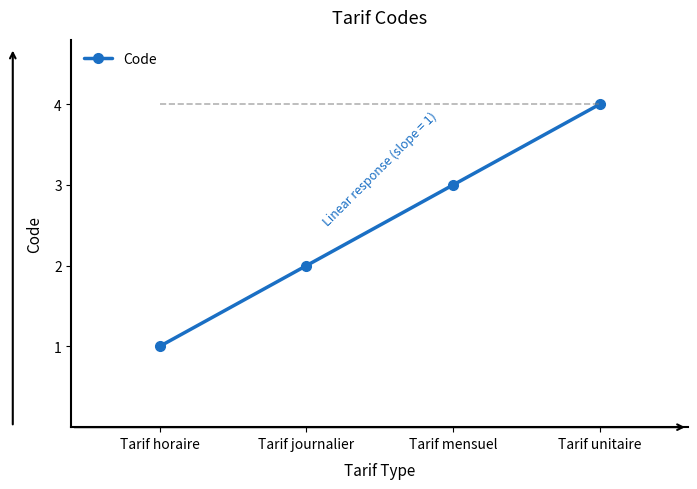

What is the change in value from Tarif journalier to Tarif unitaire?

+2